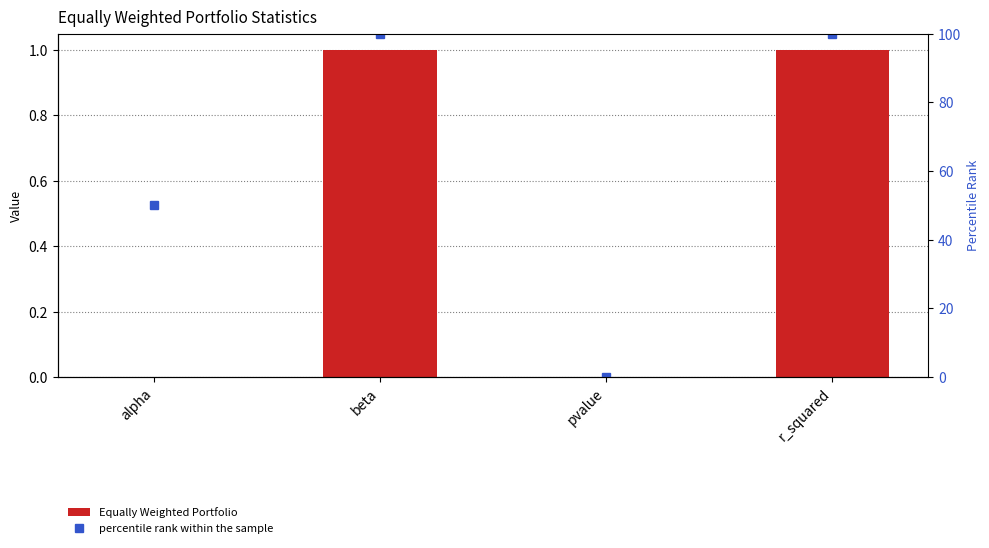

At alpha, list the series in order from smallest to largest.

Equally Weighted Portfolio, percentile rank within the sample